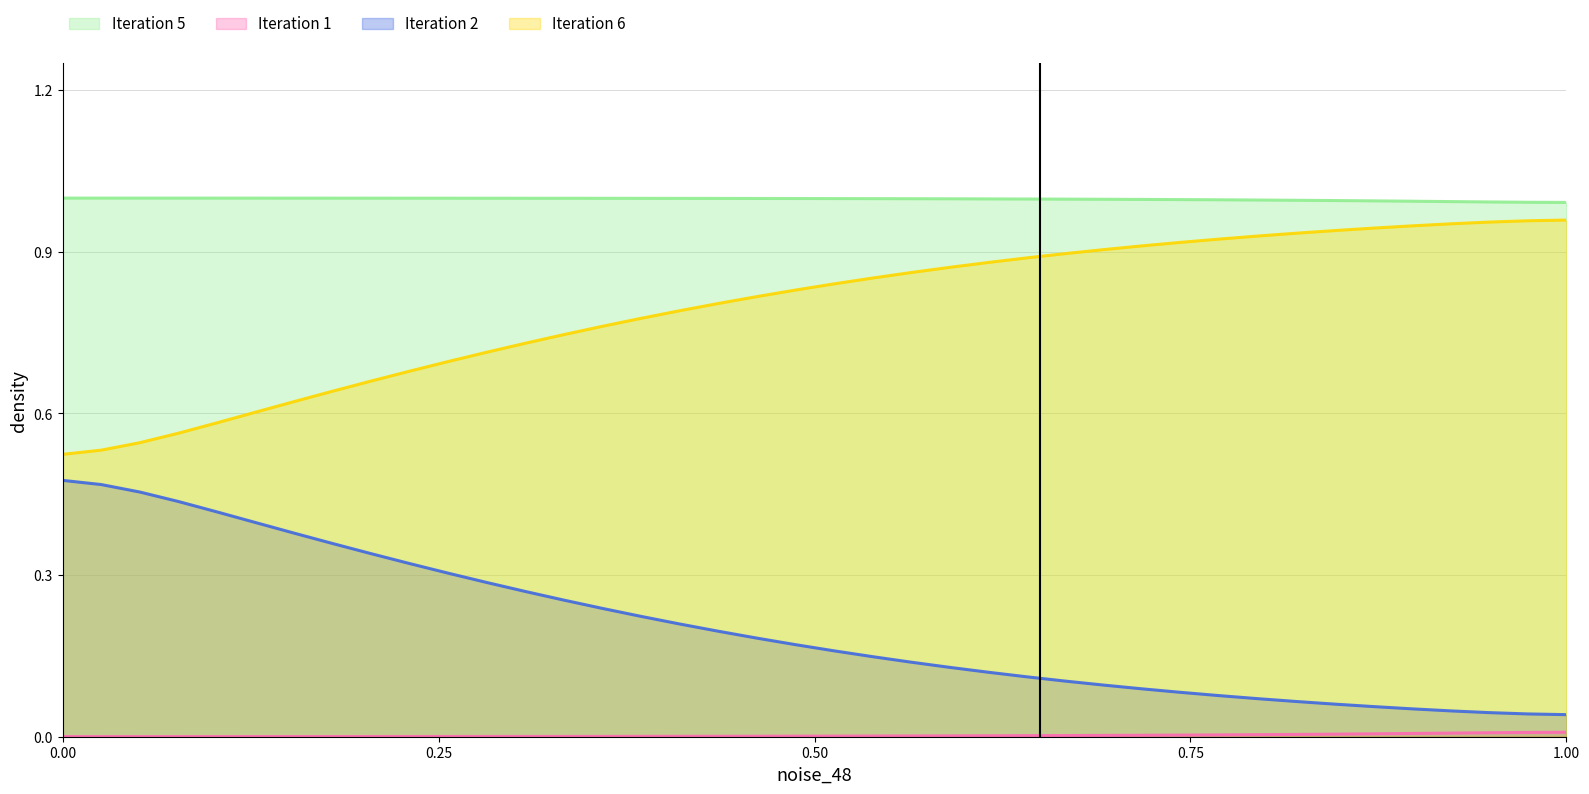

True or false: Iteration 2 and Iteration 6 cross at least once.

False